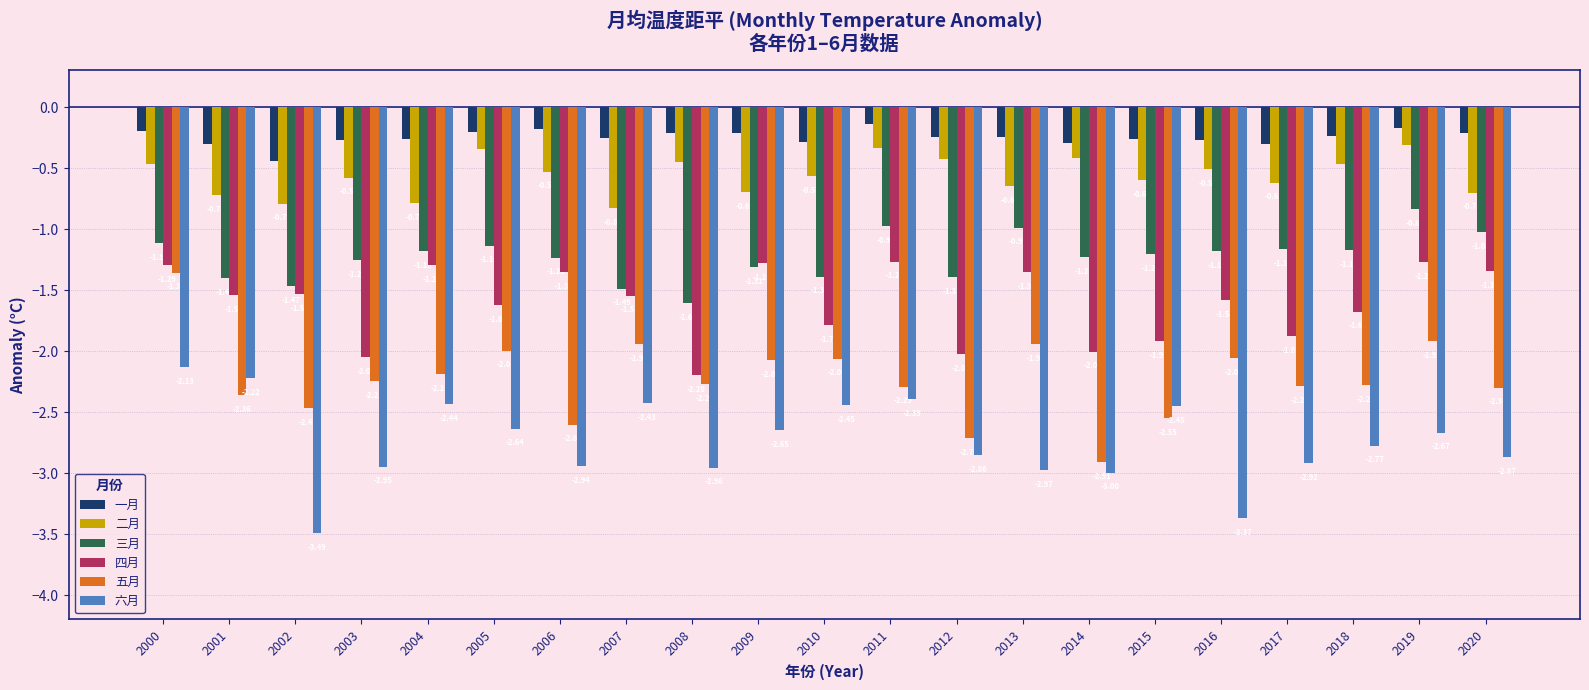

At which category is the sum across all series the highest?

2000